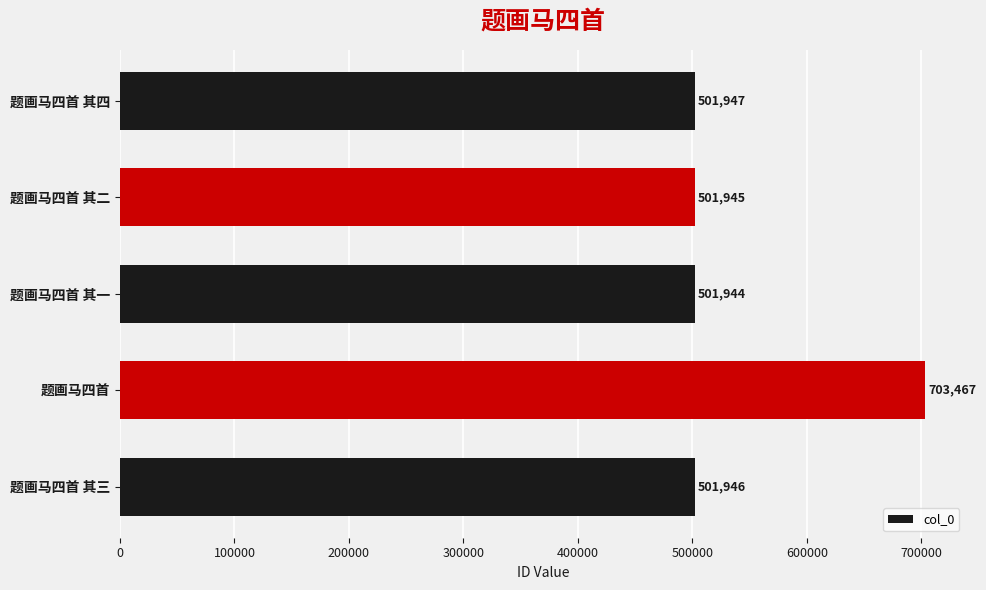

At which category does the chart reach its minimum across all series?

题画马四首 其一